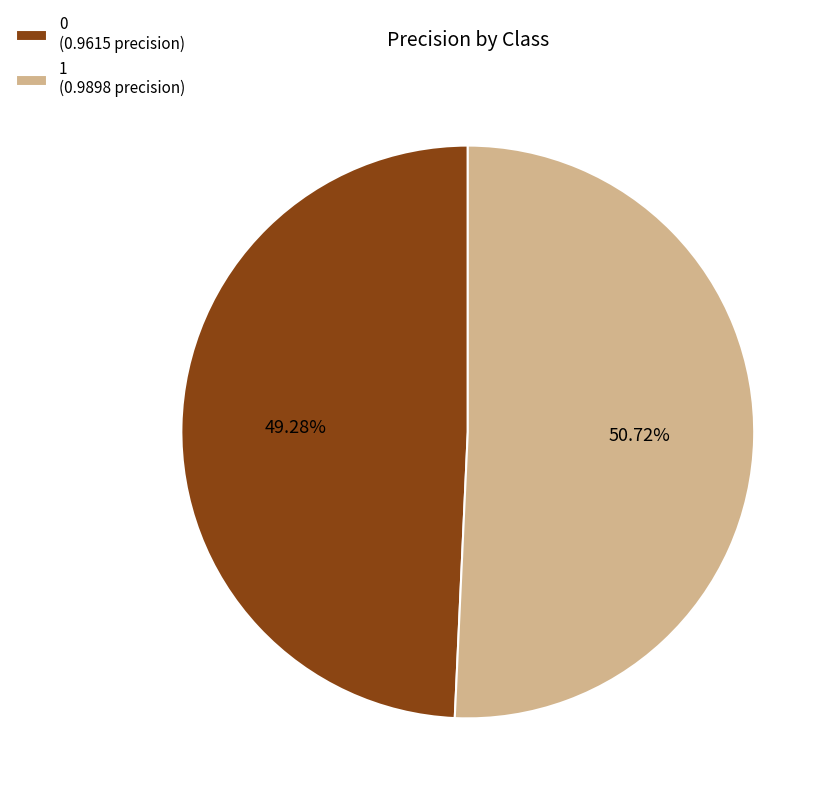

To the nearest percent, what percentage of the pie is 1?

51%